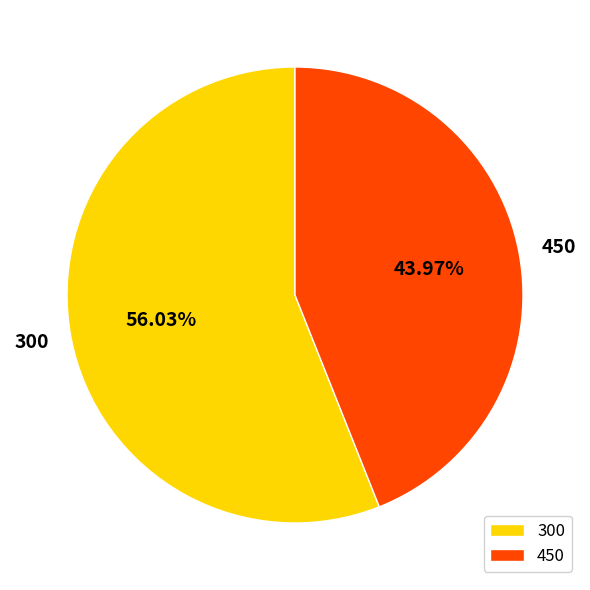

Count the number of slices in the pie.

2